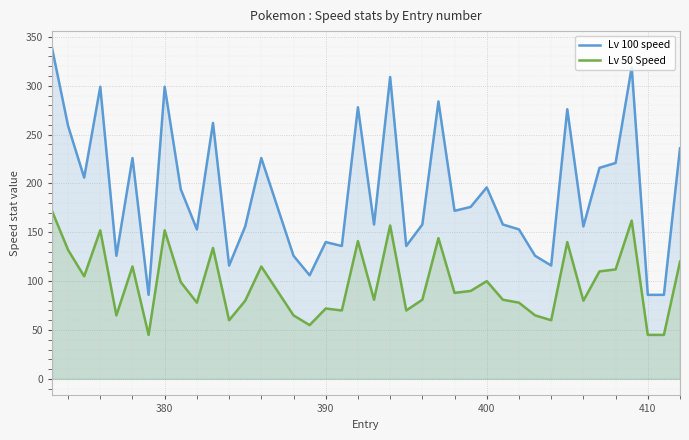

In Lv 50 Speed, how many points are lower than both neighbors (excluding endpoints)?

12